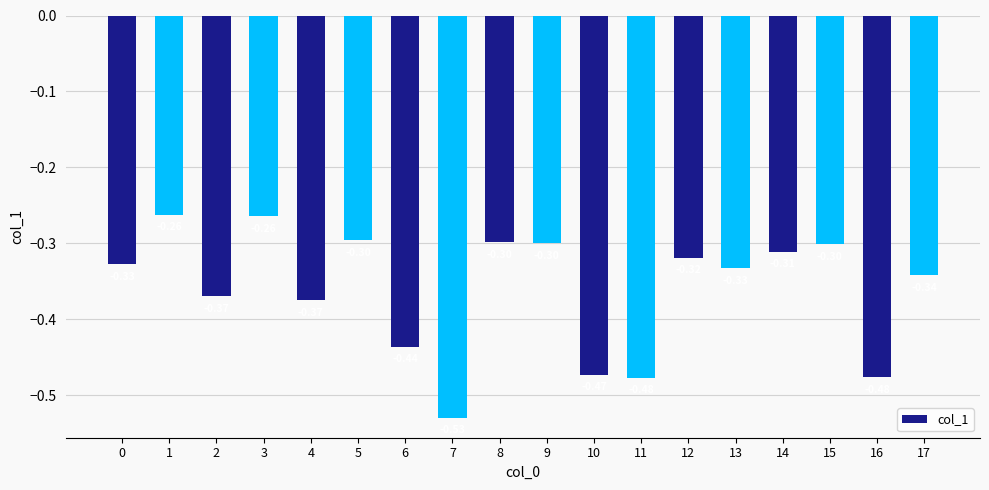

What is the maximum value shown in the chart?

-0.3